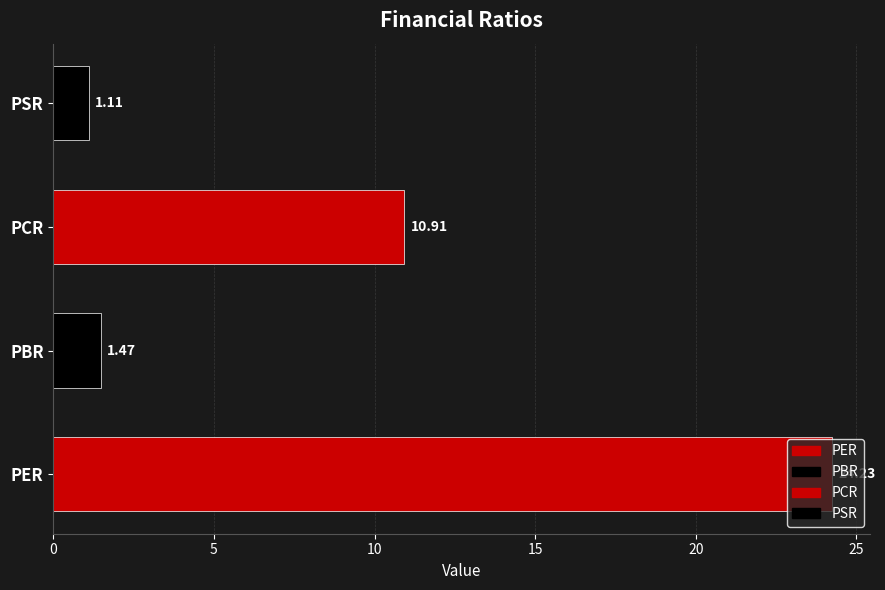

Rank the categories by value from highest to lowest.

PER, PCR, PBR, PSR